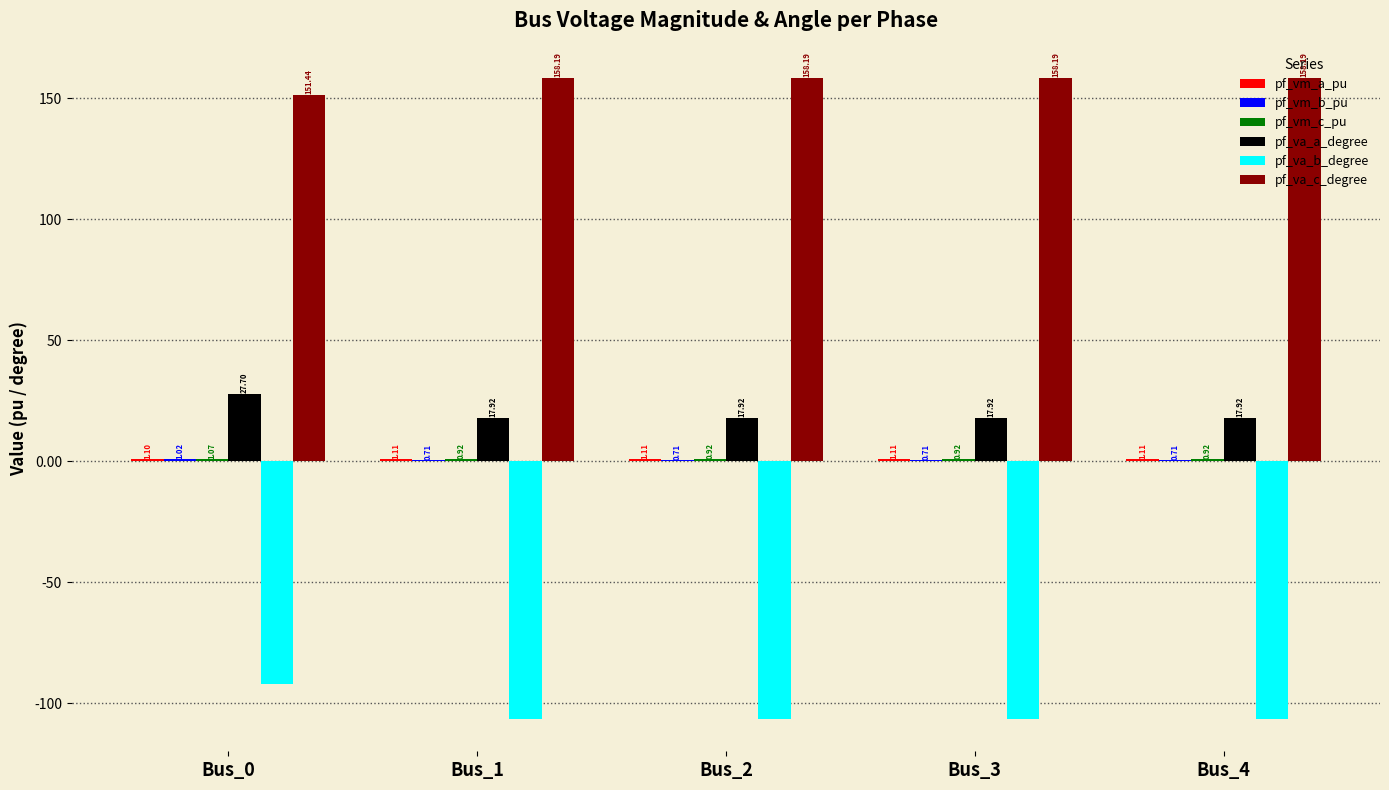

The pf_va_a_degree series shows 17.9 at Bus_3. True or false?

True